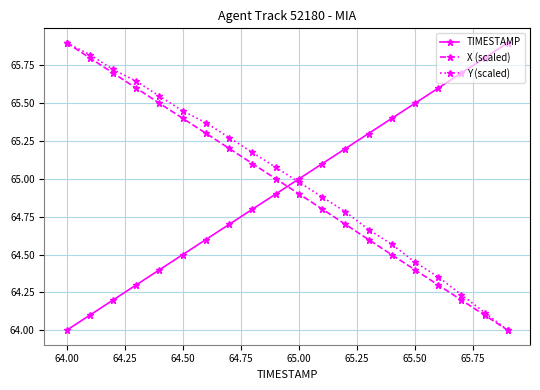

How many times do TIMESTAMP and X (scaled) cross each other?

1